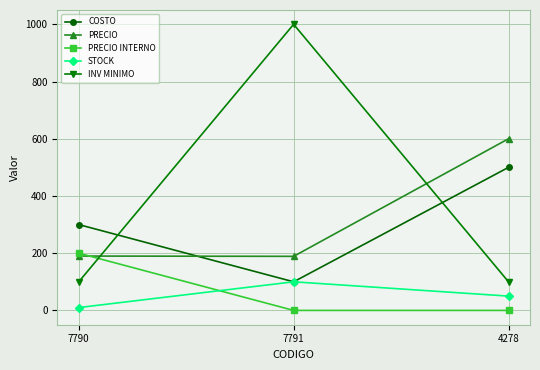

What is the highest value of the PRECIO series?

600